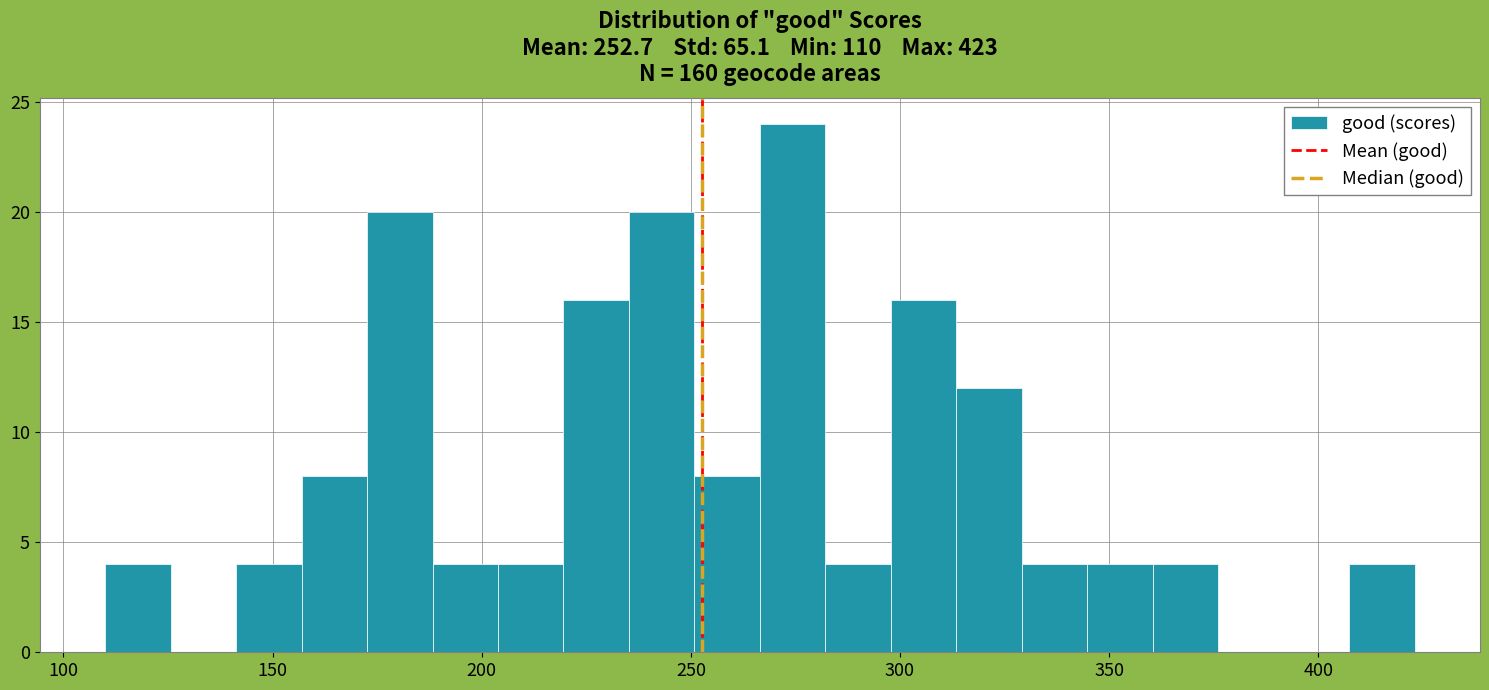

Around what value on the x-axis is the tallest bar? Give the approximate position of its centre, as read against the axis.

275